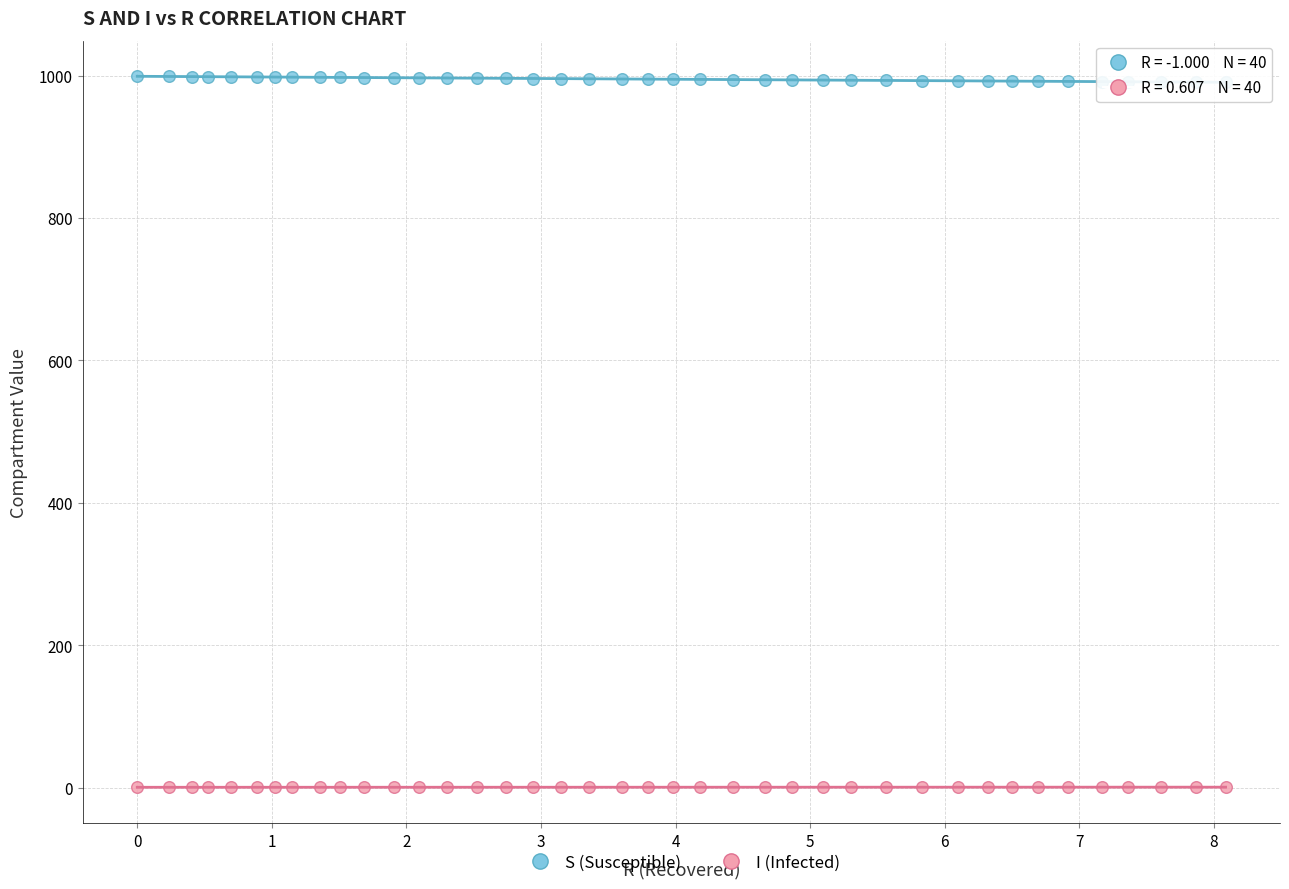

Which series contains the lowest Y value?

I (Infected)